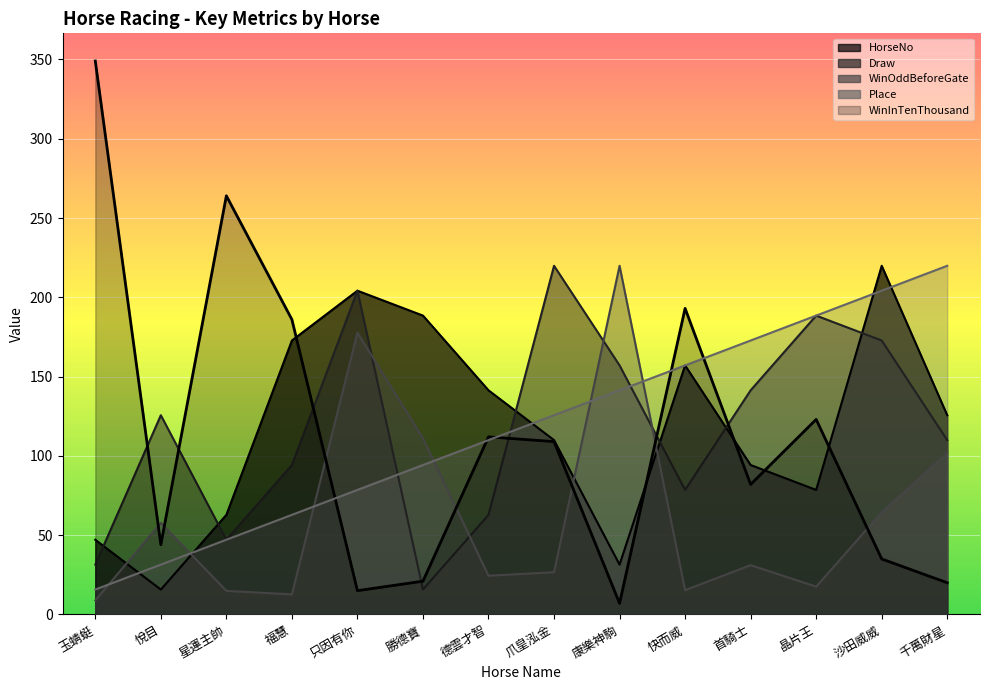

What is the difference between the maximum and minimum values in the Draw series?

204.2